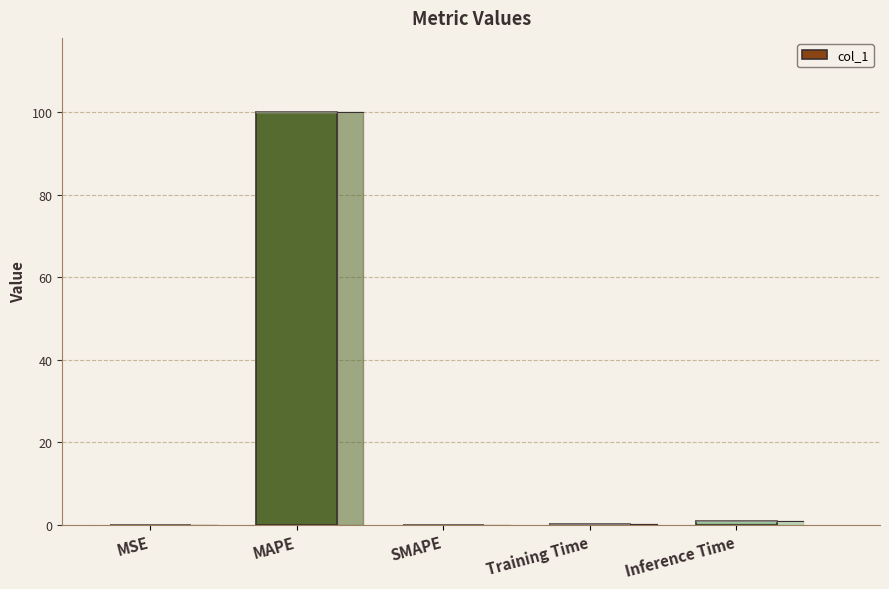

The chart shows a value of 0.0 at SMAPE. True or false?

True